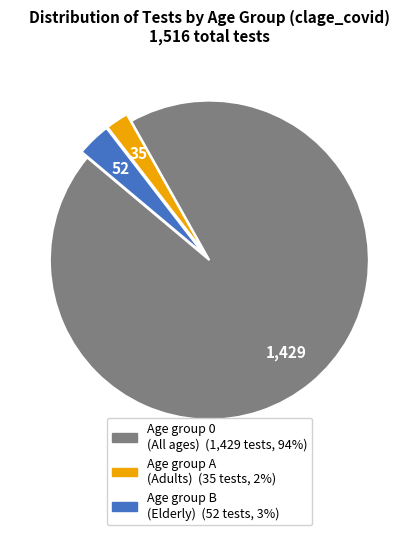

Is there a majority slice in this chart?

Yes